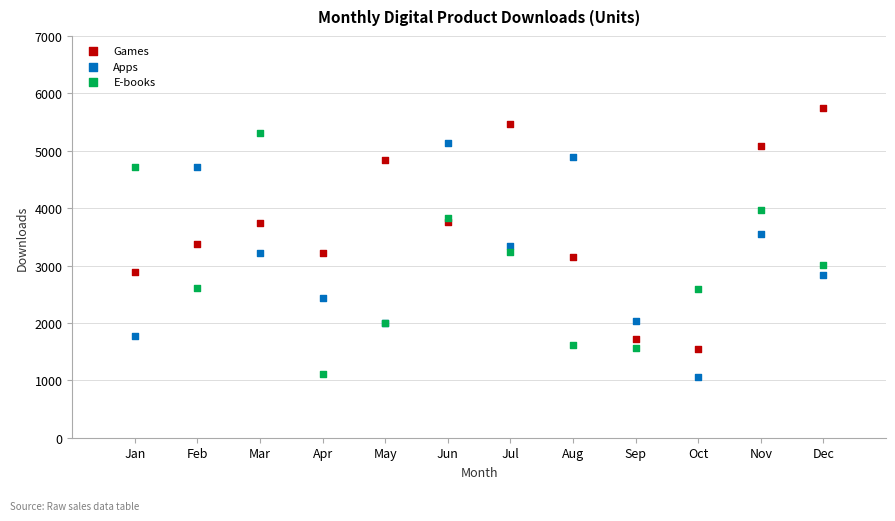

Which series contains the highest Y value?

Games